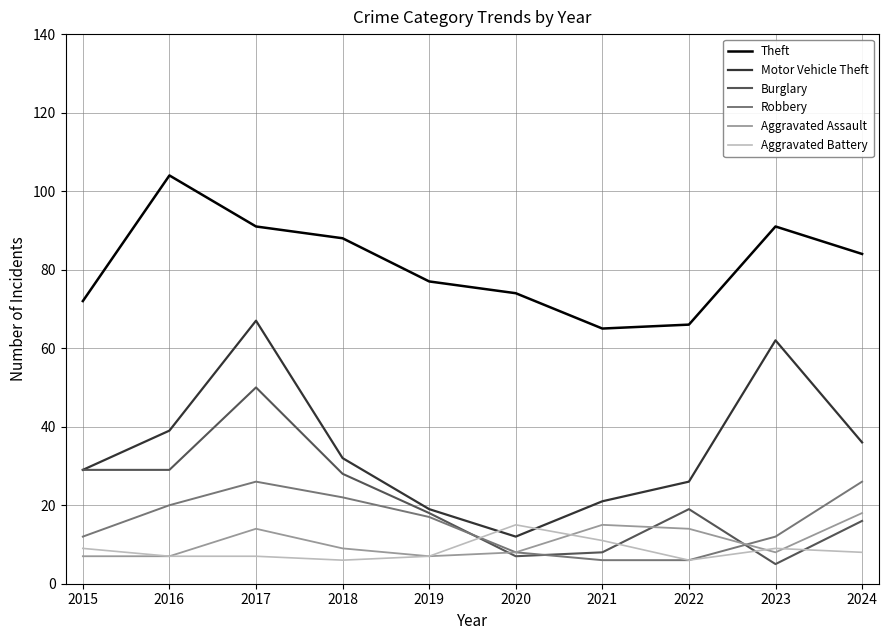

Is it true that Aggravated Battery equals 9 at 2023?

True